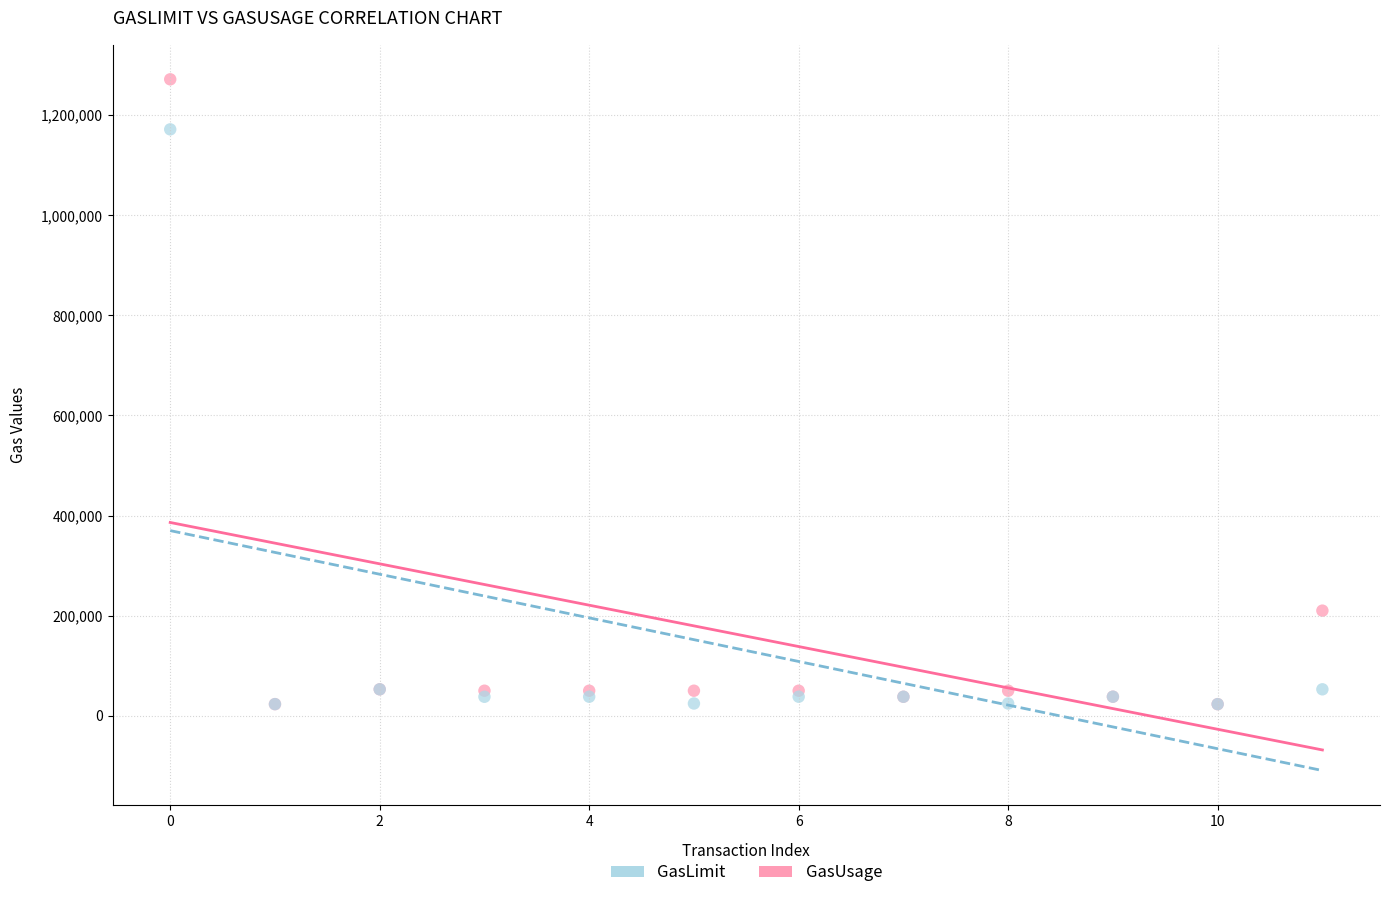

Across all series, what Y value is closest to 647428?

210000